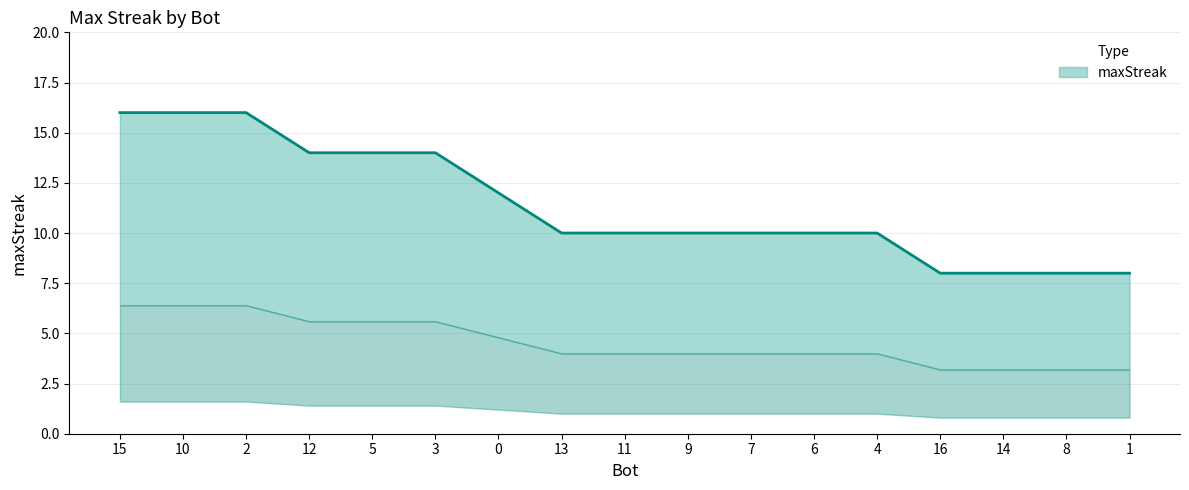

Is it true that the value at 3 is 24?

False